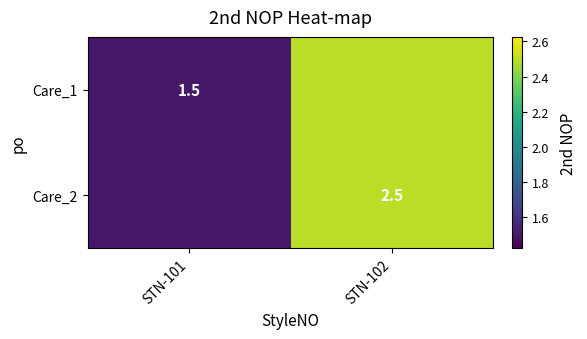

Is it true that Care_1 equals 1.5 at STN-101?

True